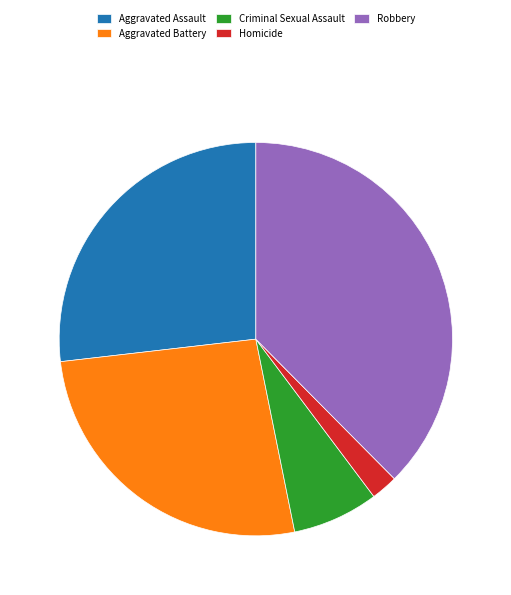

What is the ratio of the value at Aggravated Assault to the value at Robbery?

0.7